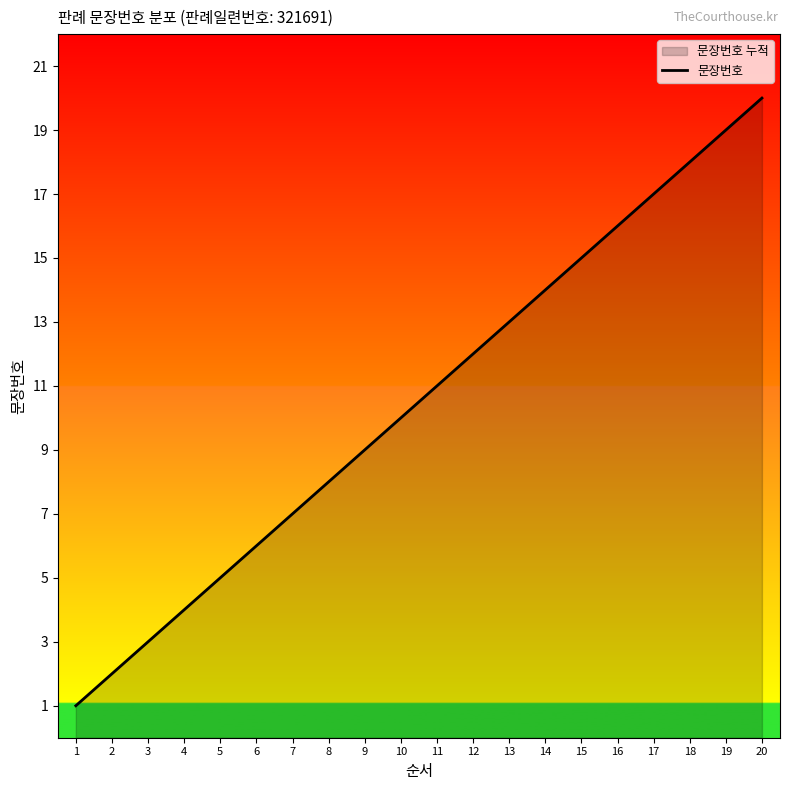

True or false: the data shows 6 at 4.

False